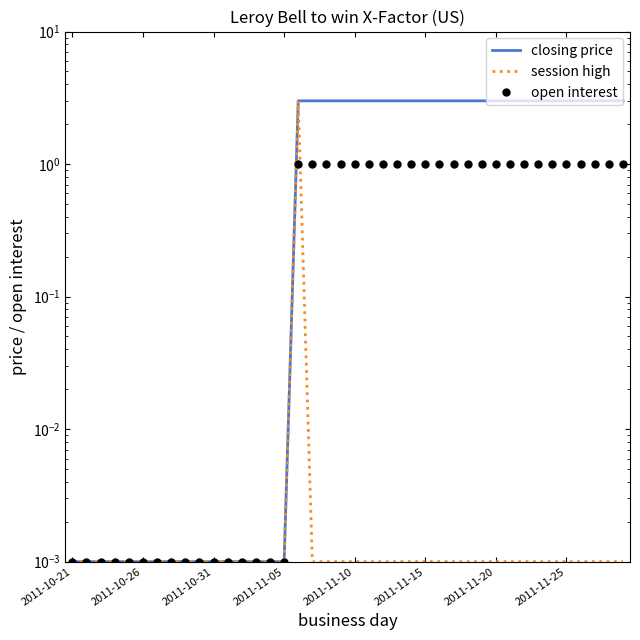

The closing price series shows 0.0 at 2011-11-05. True or false?

False